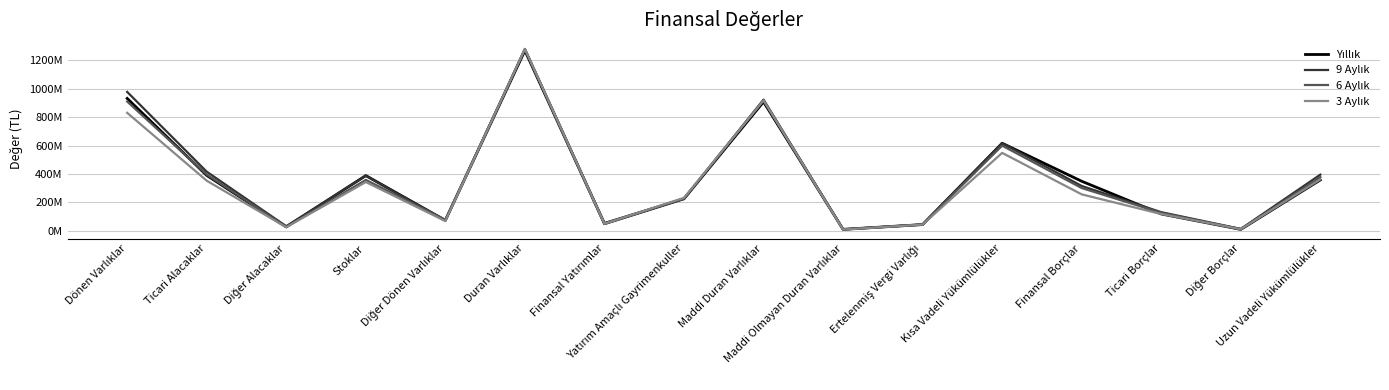

What is the label of the 12th point from the right?

Diğer Dönen Varlıklar